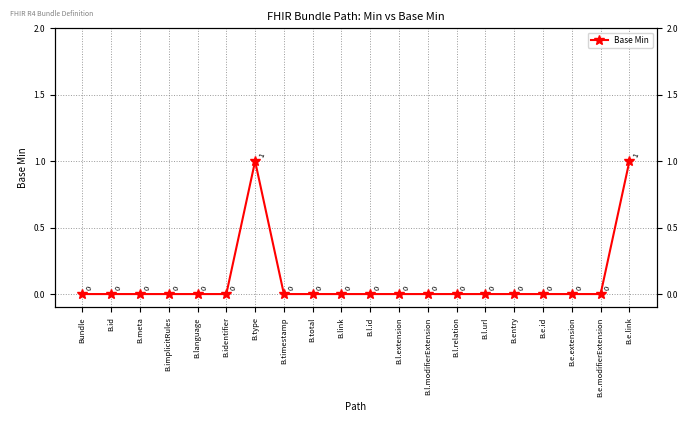

Which label corresponds to the smallest value in the chart?

Bundle